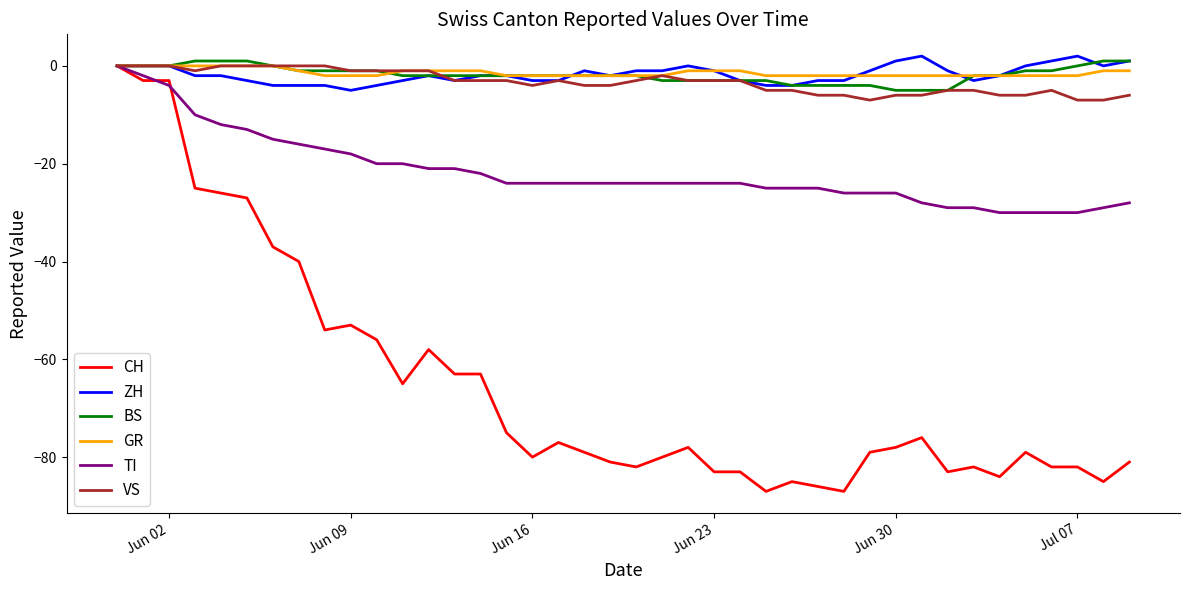

Which series has the largest range (max minus min)?

CH